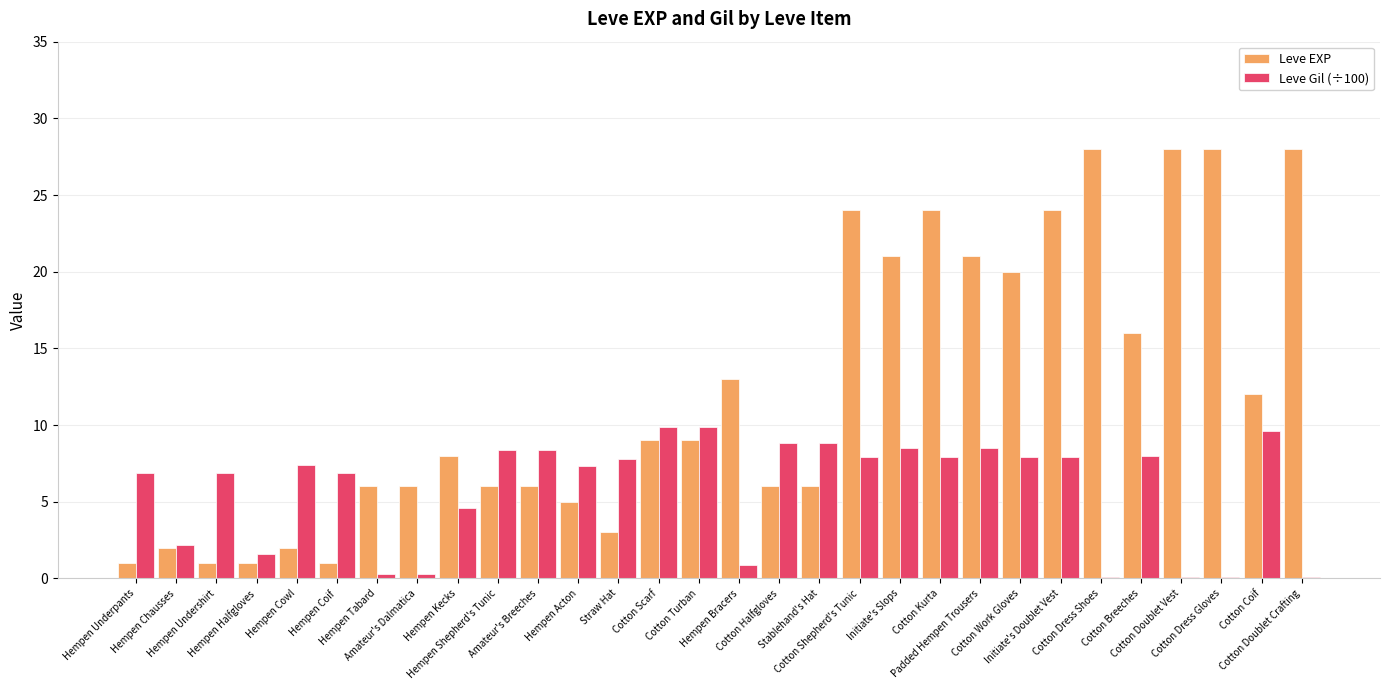

What are all the series names shown in the legend?

Leve EXP, Leve Gil (÷100)